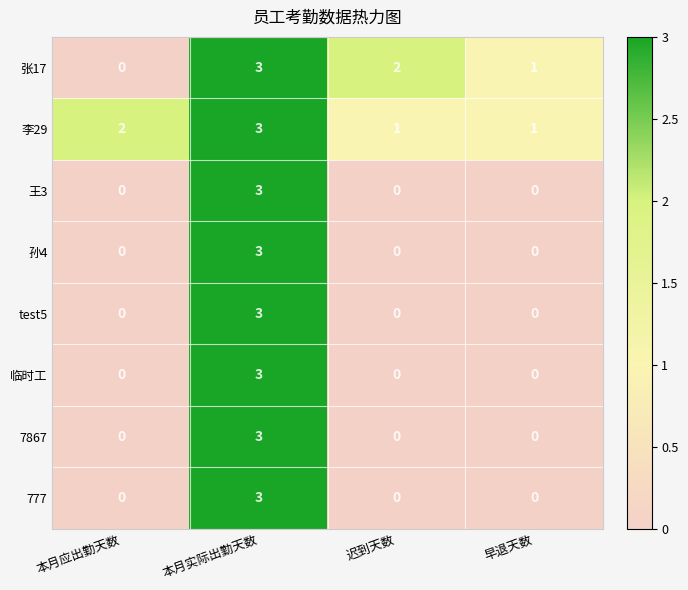

How many categories are shown in the chart?

4